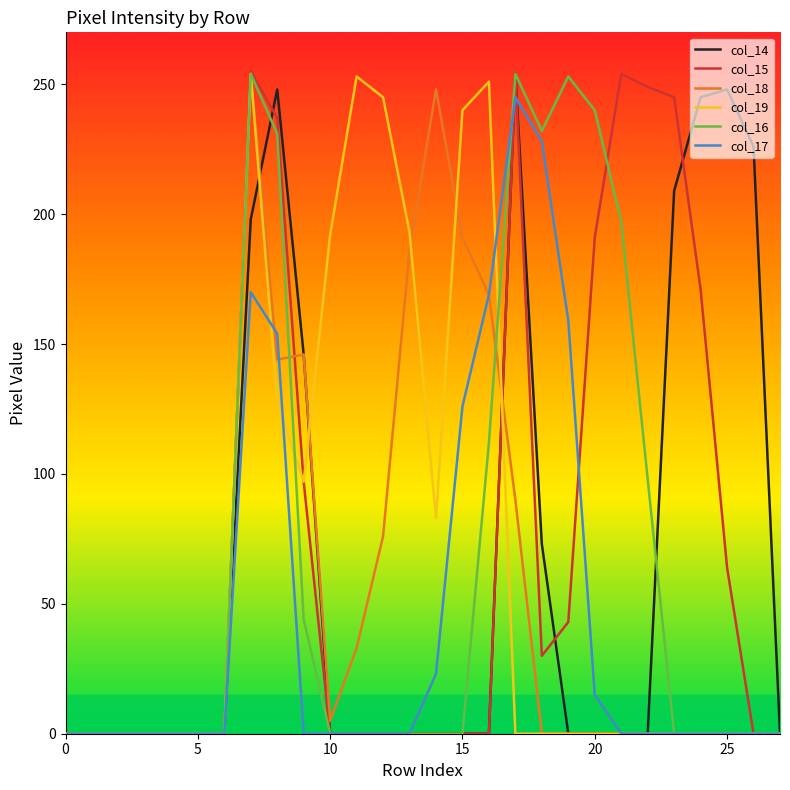

What is the maximum value shown in the chart?

255